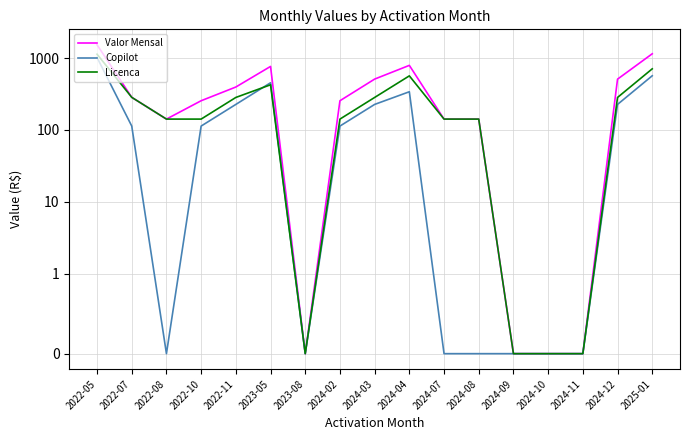

Is the value of Licenca at 2024-11 greater than the value of Valor Mensal at 2024-03?

No